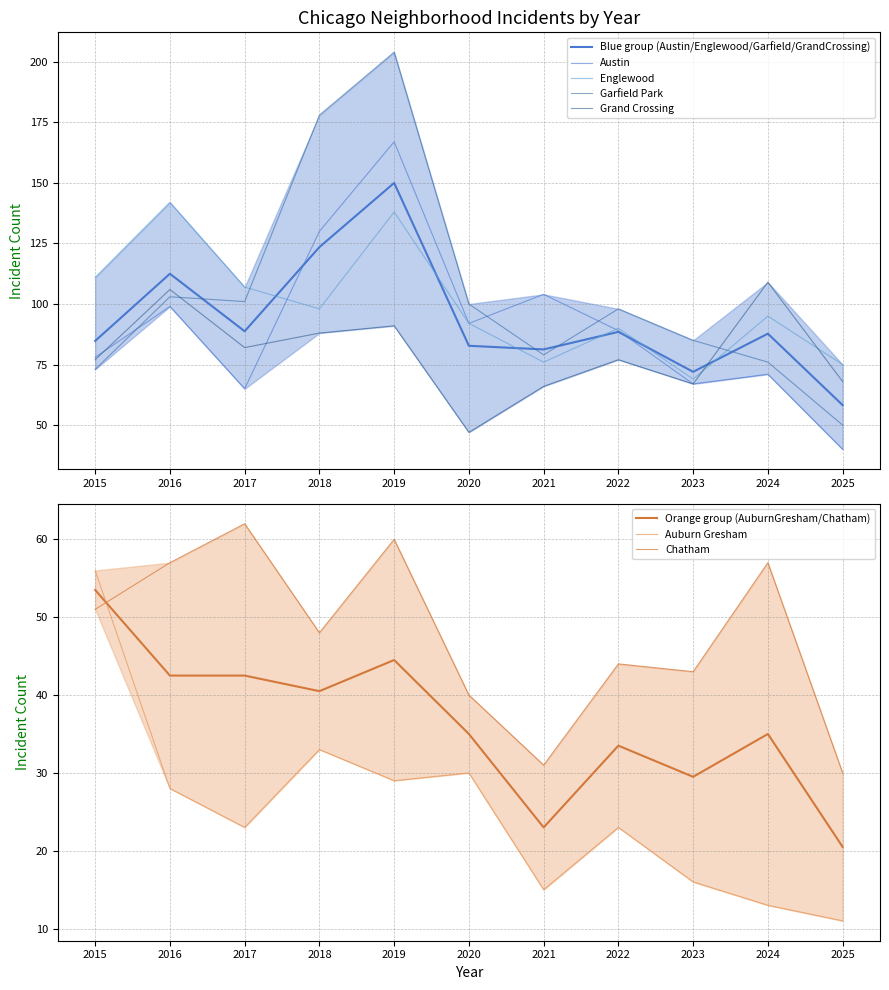

What is the minimum value for Auburn Gresham?

11